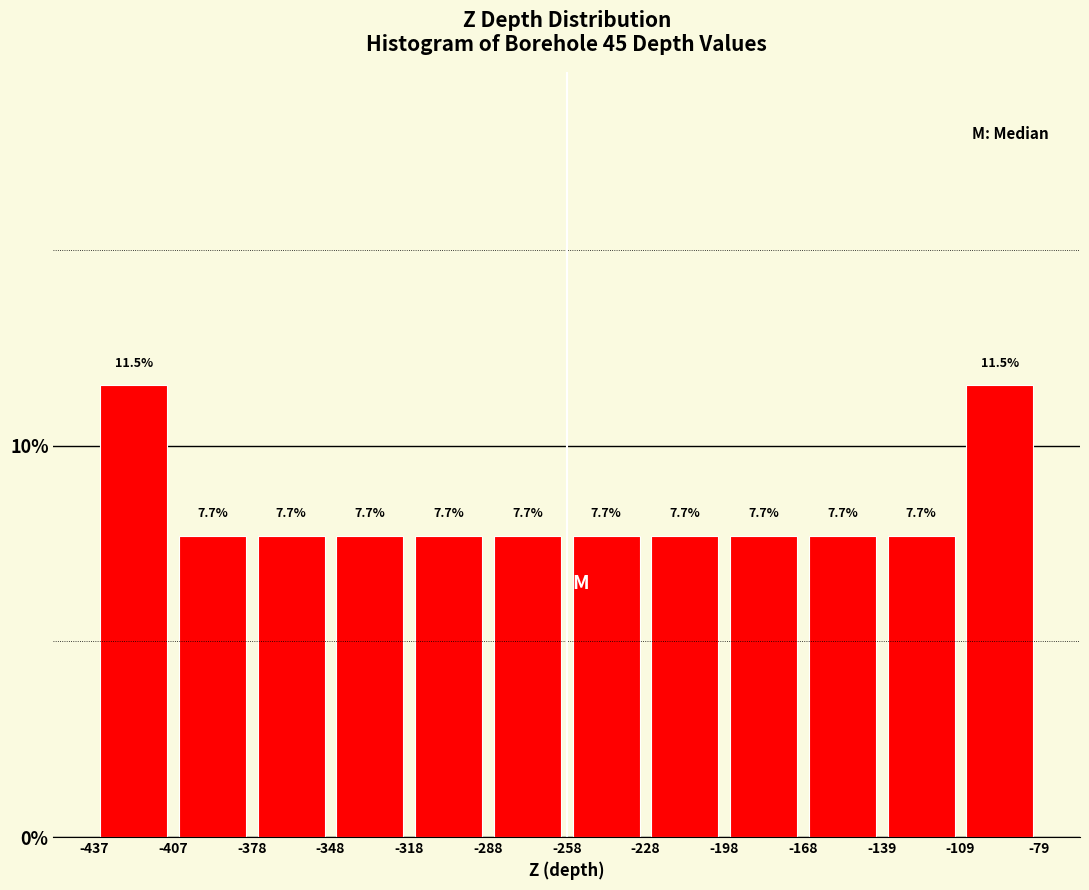

Reading left to right, list every bar in this chart as the range it spans on the x-axis followed by its height.

-437 to -407: 11.5
-407 to -378: 7.7
-378 to -348: 7.7
-348 to -318: 7.7
-318 to -288: 7.7
-288 to -258: 7.7
-258 to -228: 7.7
-228 to -198: 7.7
-198 to -168: 7.7
-168 to -139: 7.7
-139 to -109: 7.7
-109 to -79: 11.5